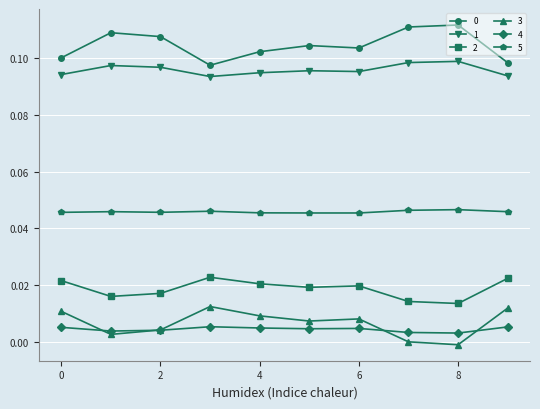

True or false: 4 and 0 intersect in this chart.

False